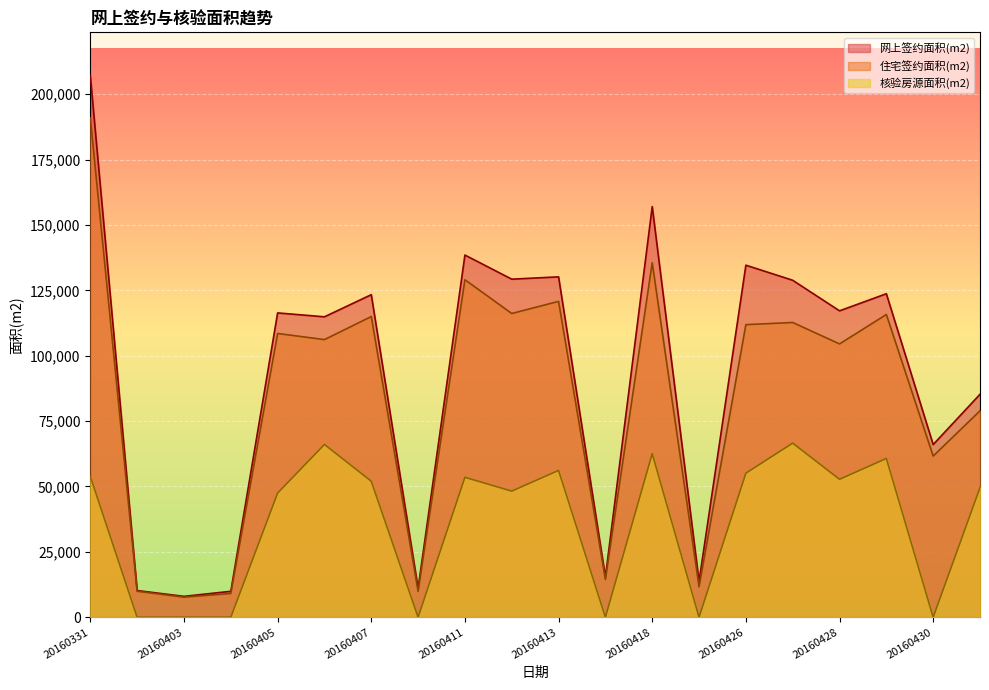

Which series has the largest range (max minus min)?

网上签约面积(m2)